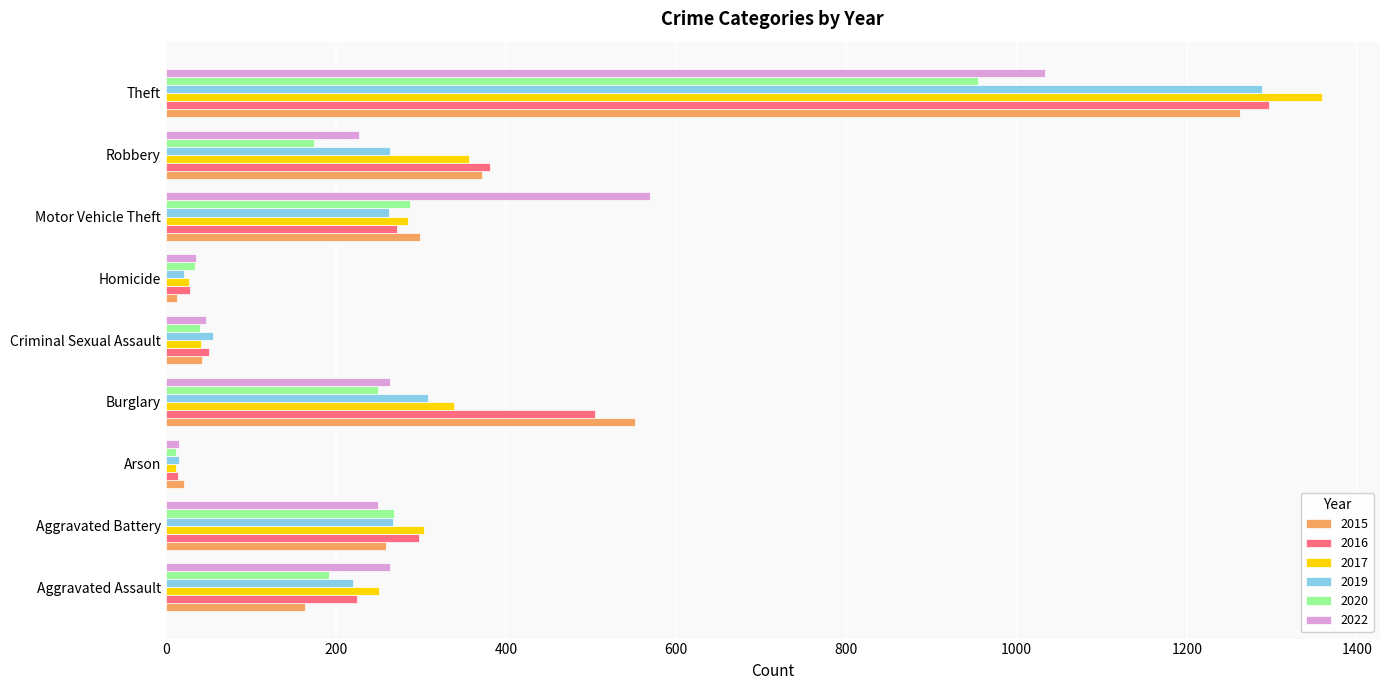

What is the difference between the maximum and minimum values in the 2022 series?

1018